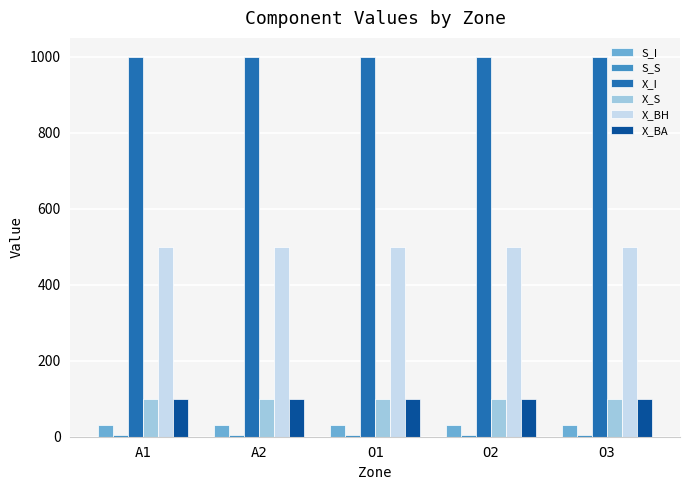

The value of X_BH at O1 is 231. True or false?

False